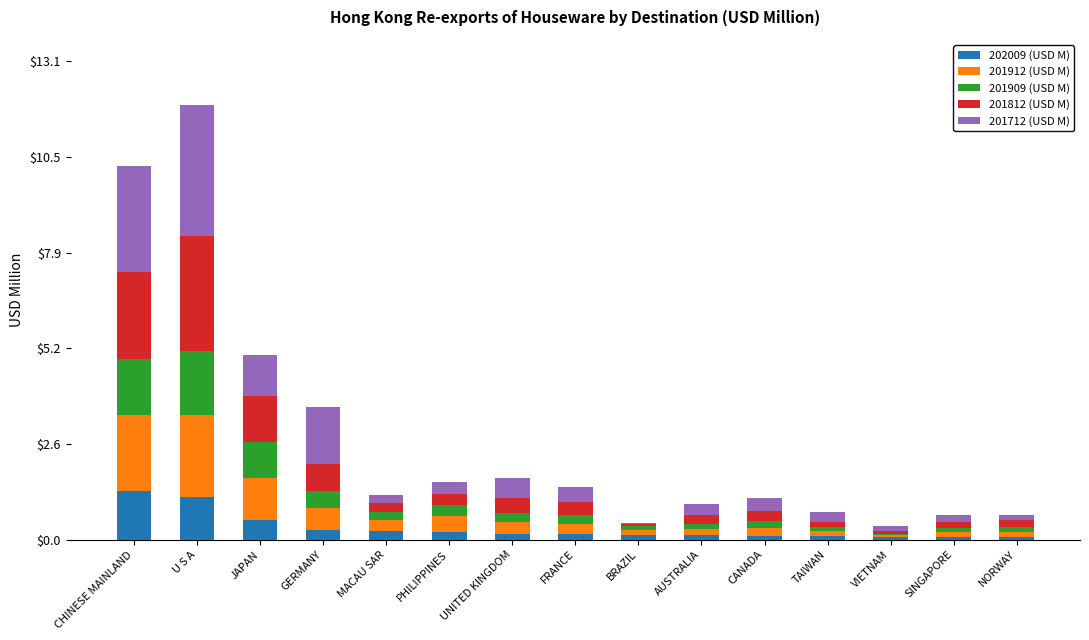

At which category is the sum across all series the highest?

U S A